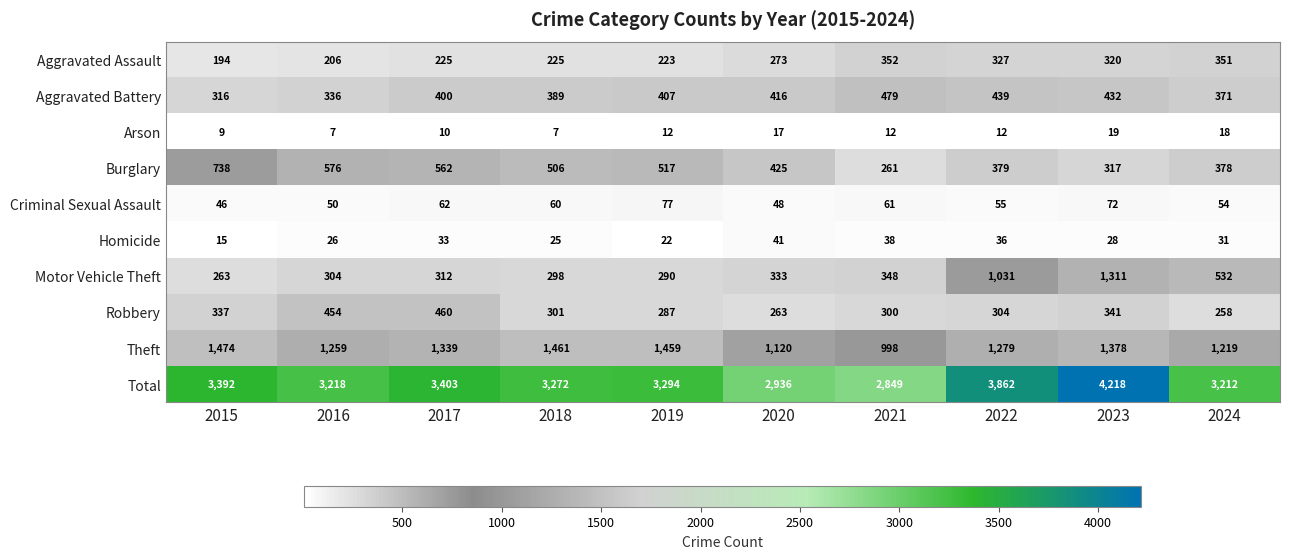

List the series in order of their peak value, highest first.

Total, Theft, Motor Vehicle Theft, Burglary, Aggravated Battery, Robbery, Aggravated Assault, Criminal Sexual Assault, Homicide, Arson